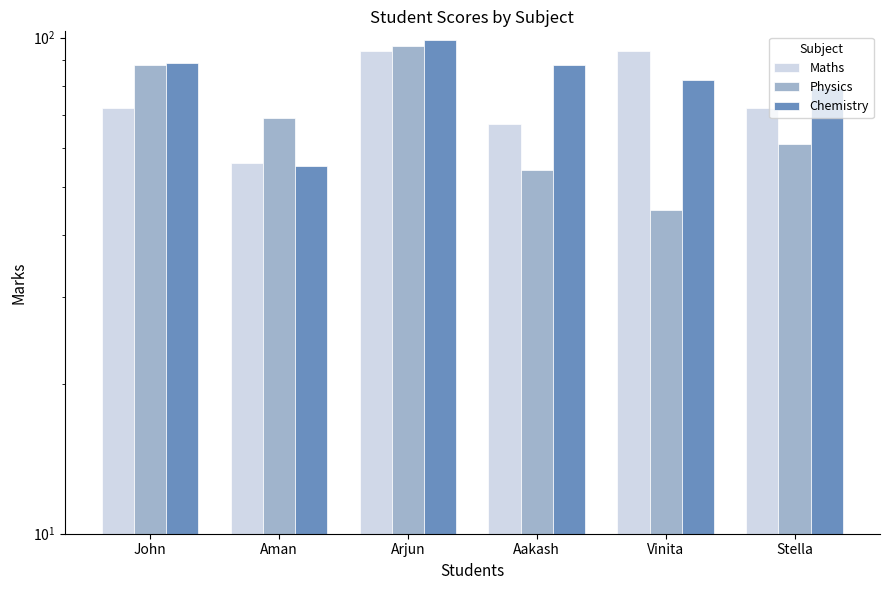

At which label does Physics reach its minimum?

Vinita